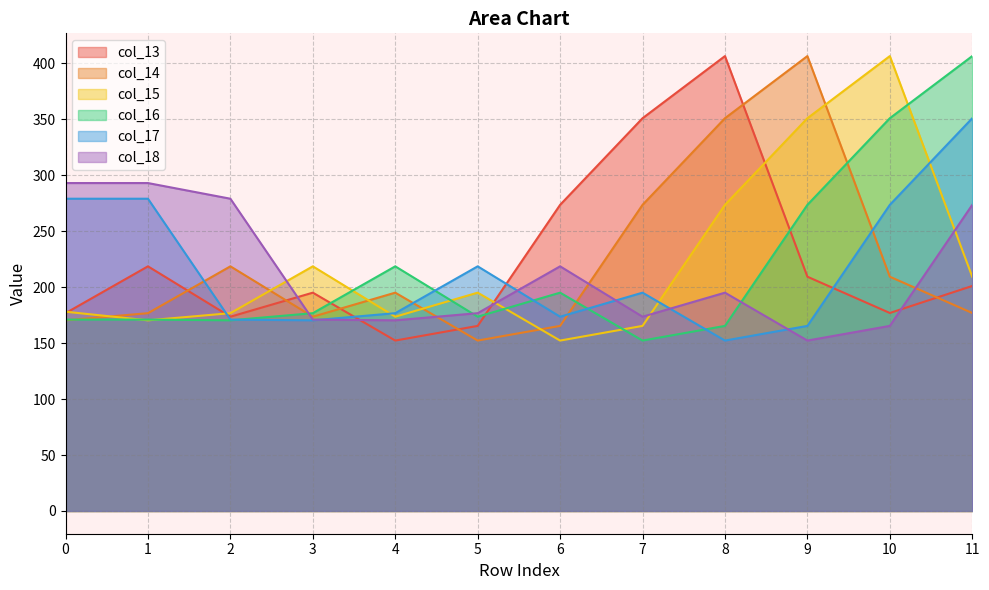

What is the sum of the col_14 values at 4 and 11?

372.0